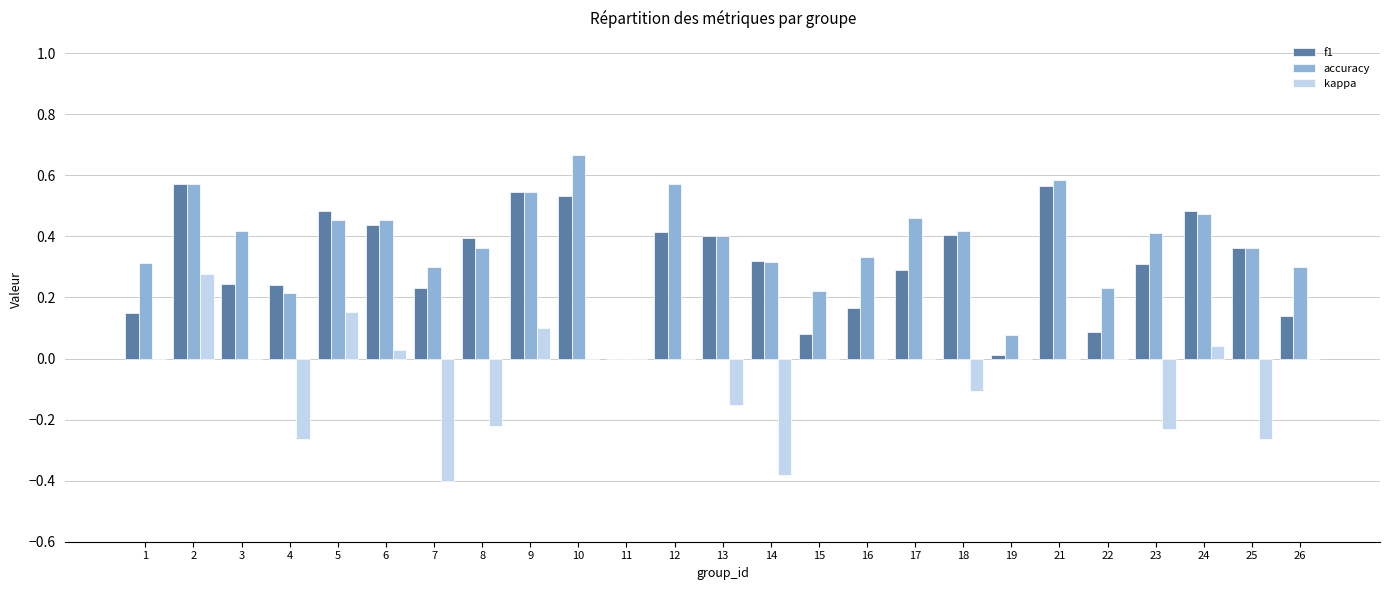

What is the total value across all series at 17?

0.8